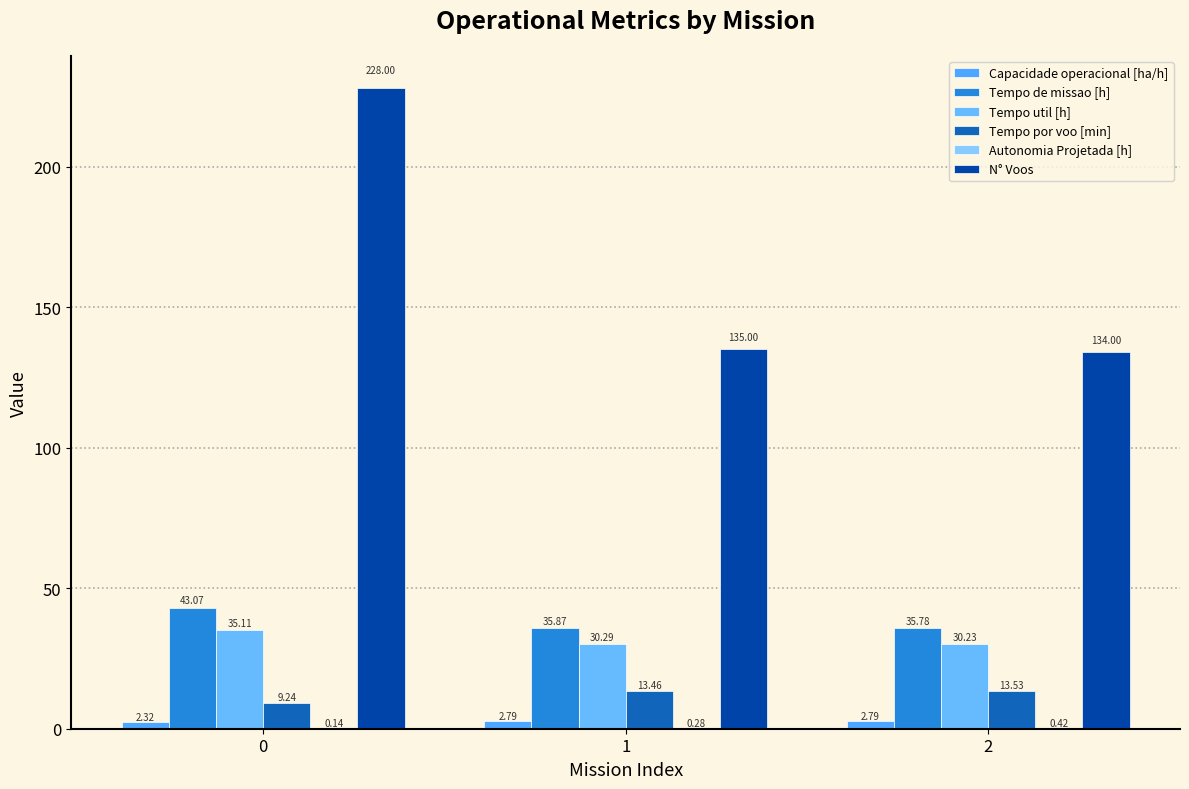

What is the spread (max minus min) of values at 1?

134.7